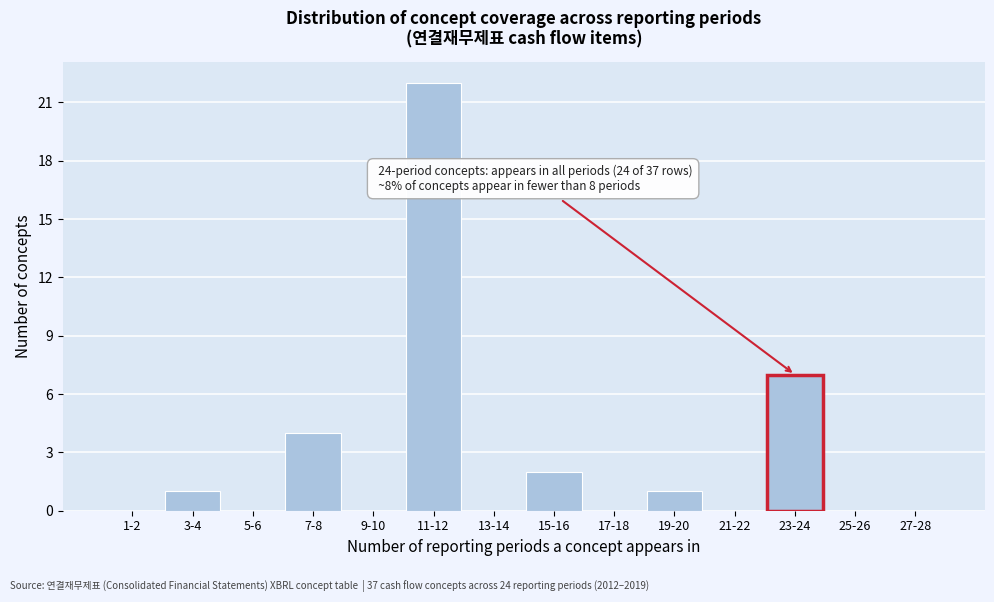

Reading left to right, list all the values displayed in this chart.

1-2=0	3-4=1	5-6=0	7-8=4	9-10=0	11-12=22	13-14=0	15-16=2	17-18=0	19-20=1	21-22=0	23-24=7	25-26=0	27-28=0